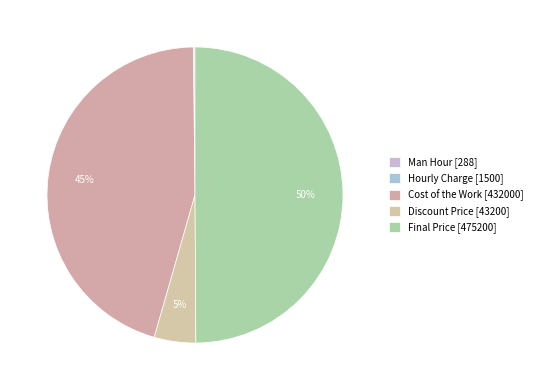

What percentage do Cost of the Work and Discount Price together represent?

49.9%